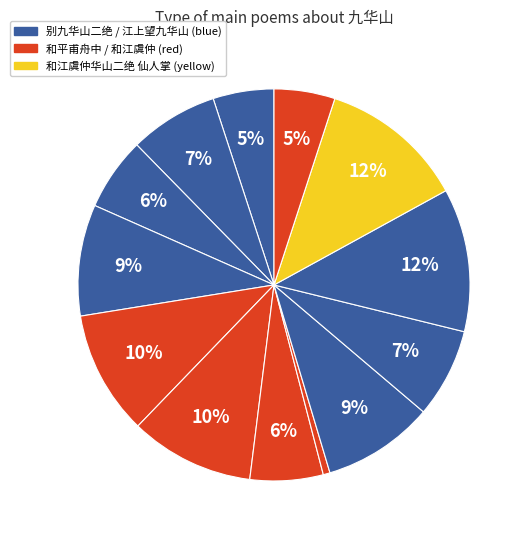

Which slice is the largest?

和江虞仲华山二绝 仙人掌